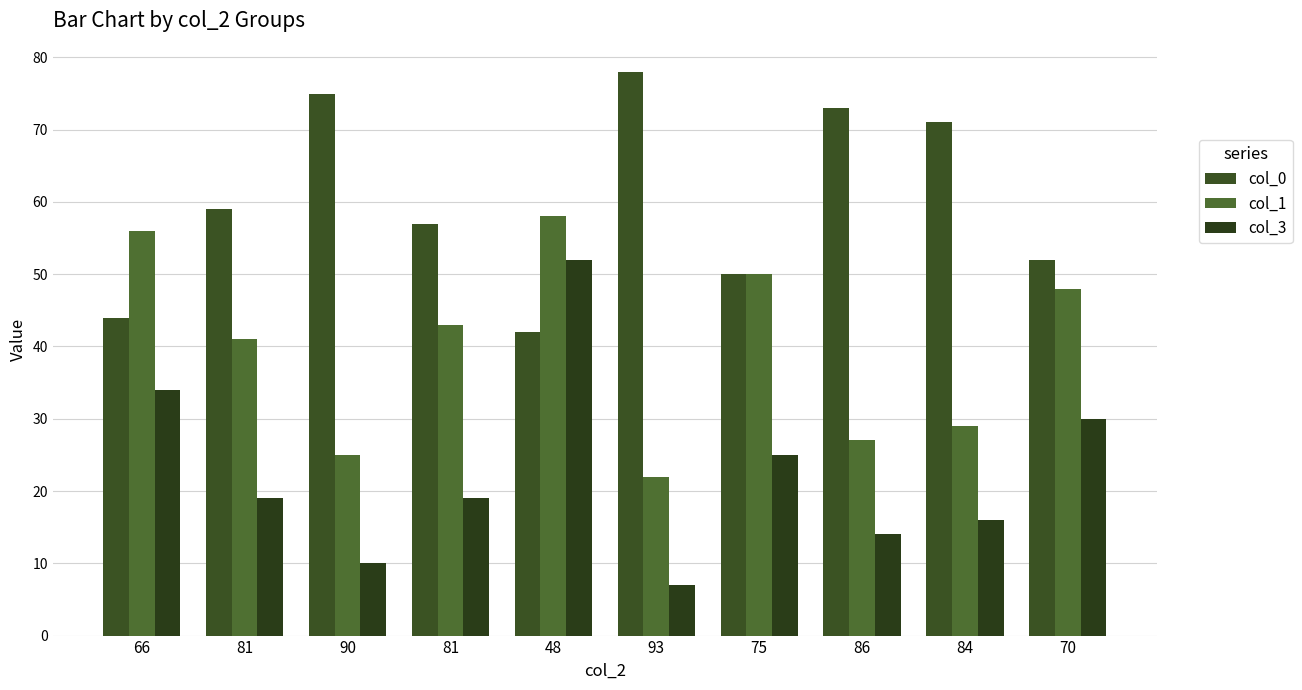

What is the sum of all col_0 values?

601